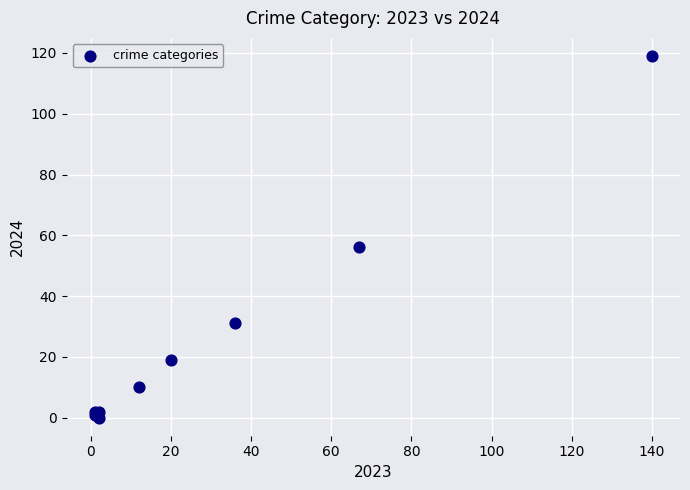

What Y value in the scatter plot is closest to 59?

56